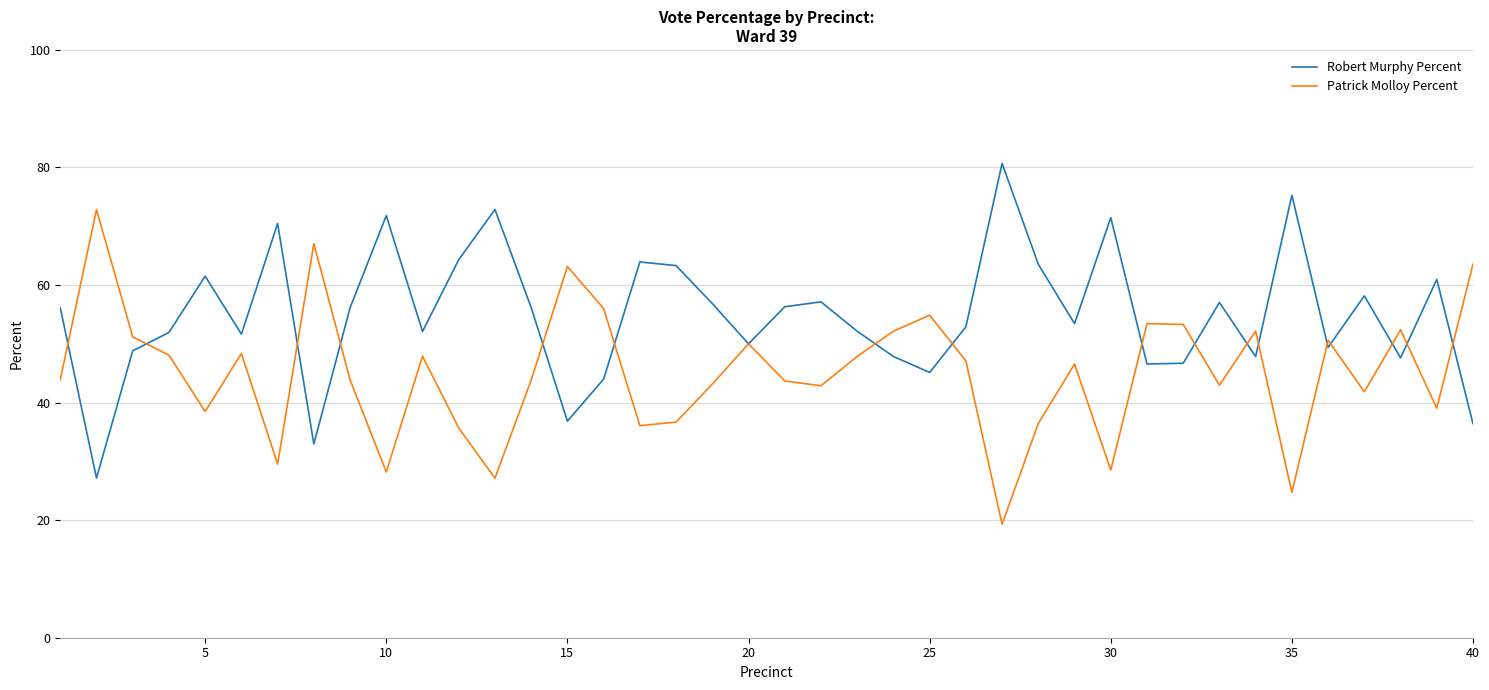

What is the lowest value of the Robert Murphy Percent series?

27.2